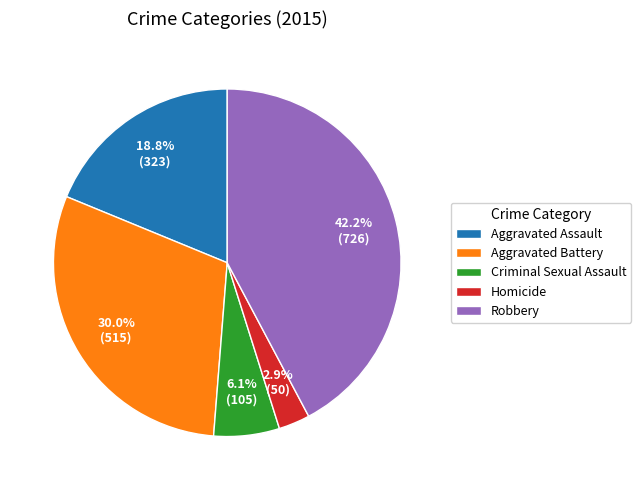

How many segments does this pie chart have?

5